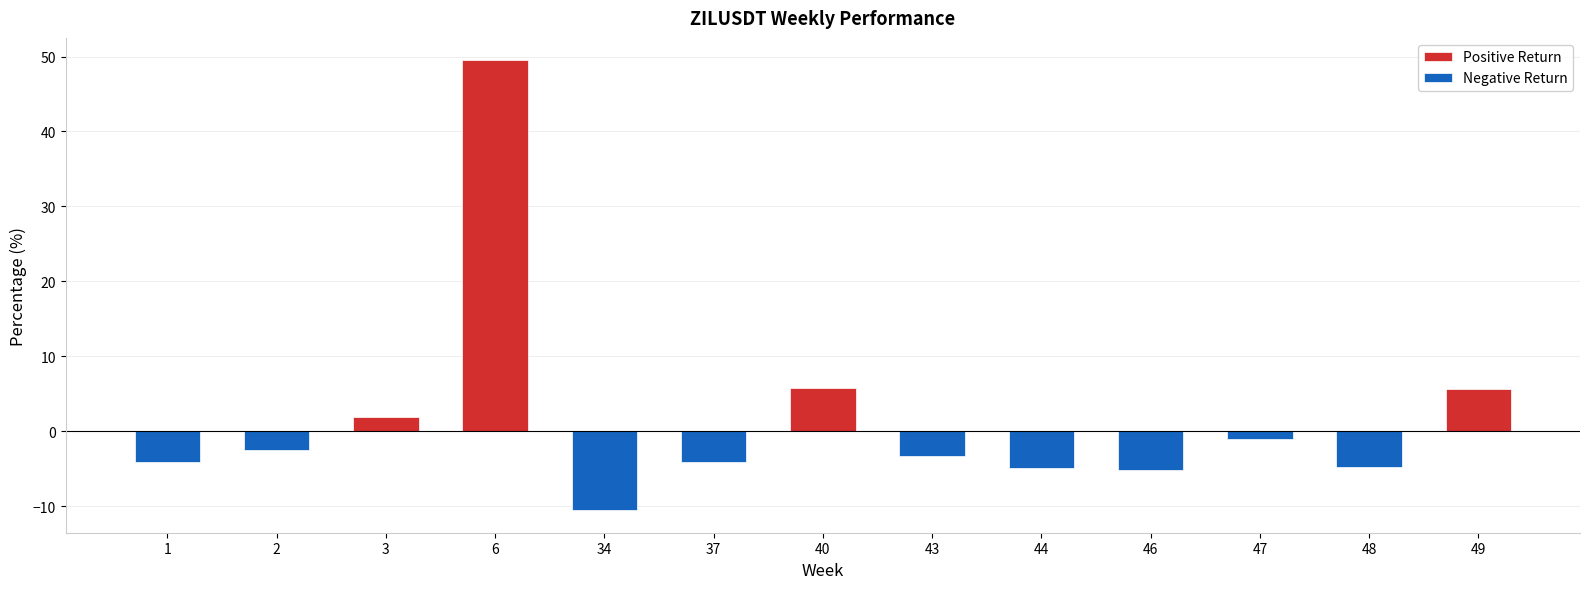

What is the average value of the Negative Return series?

-3.1